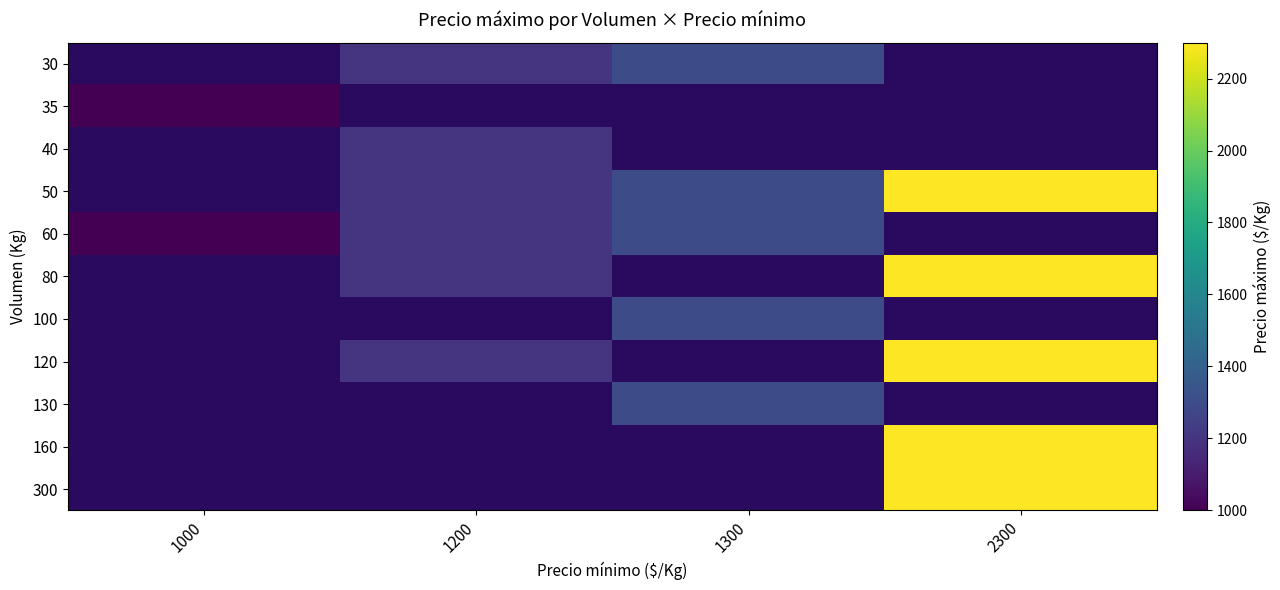

Which label corresponds to the largest value in the chart?

2300